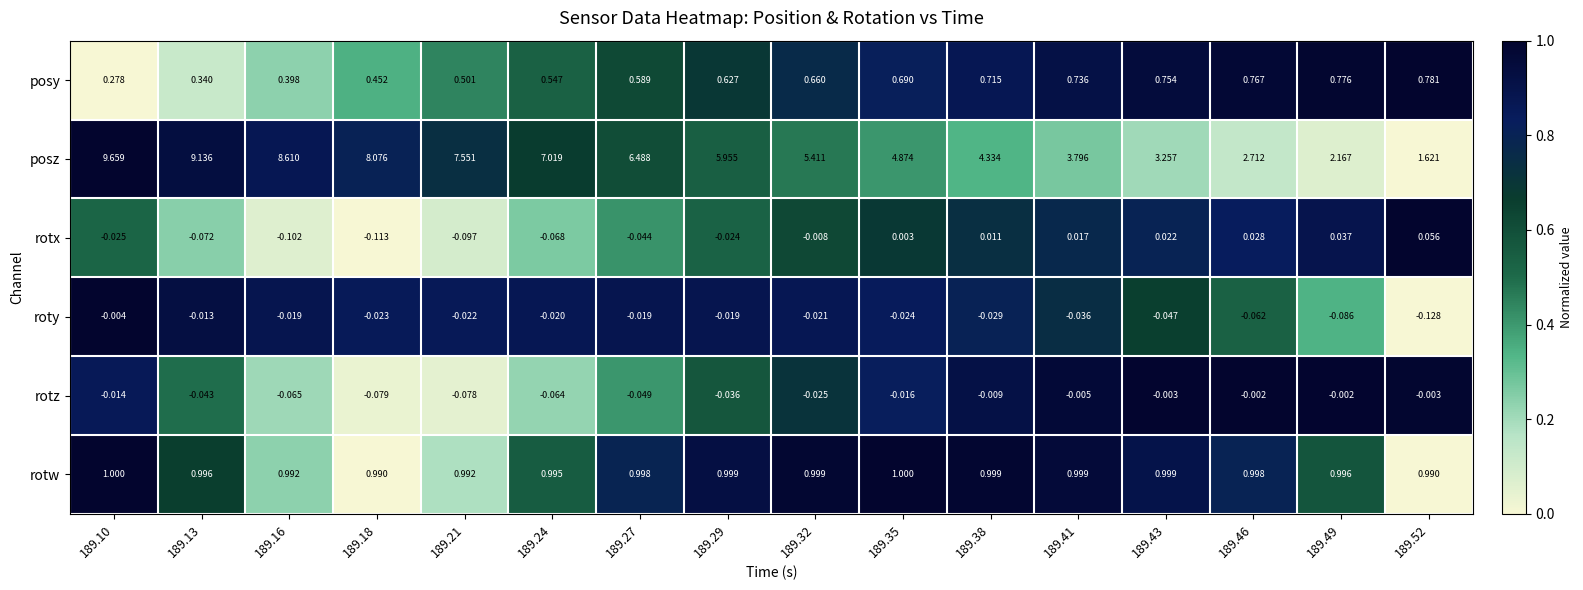

Which series has the largest range (max minus min)?

posz